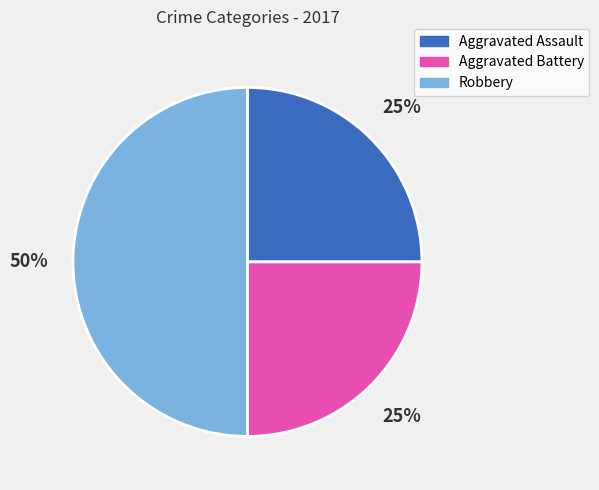

Is Aggravated Battery the majority of the pie?

No